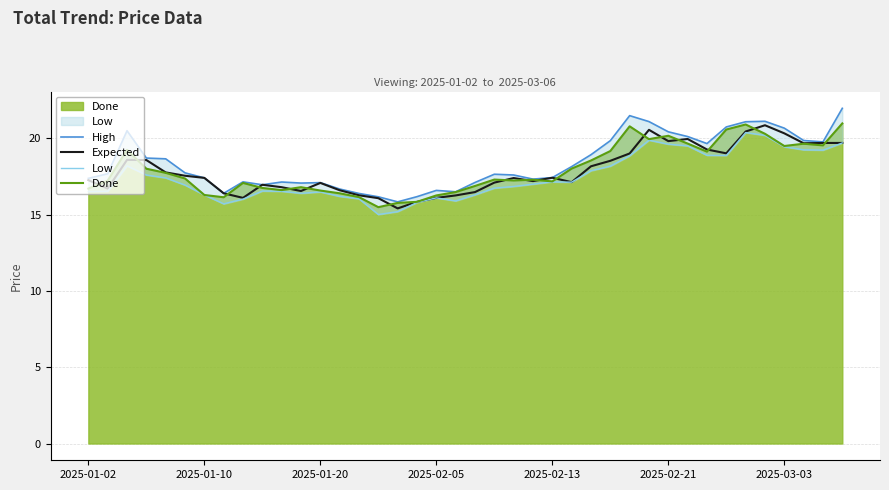

True or false: Expected has a value of 5.2 at 32.

False